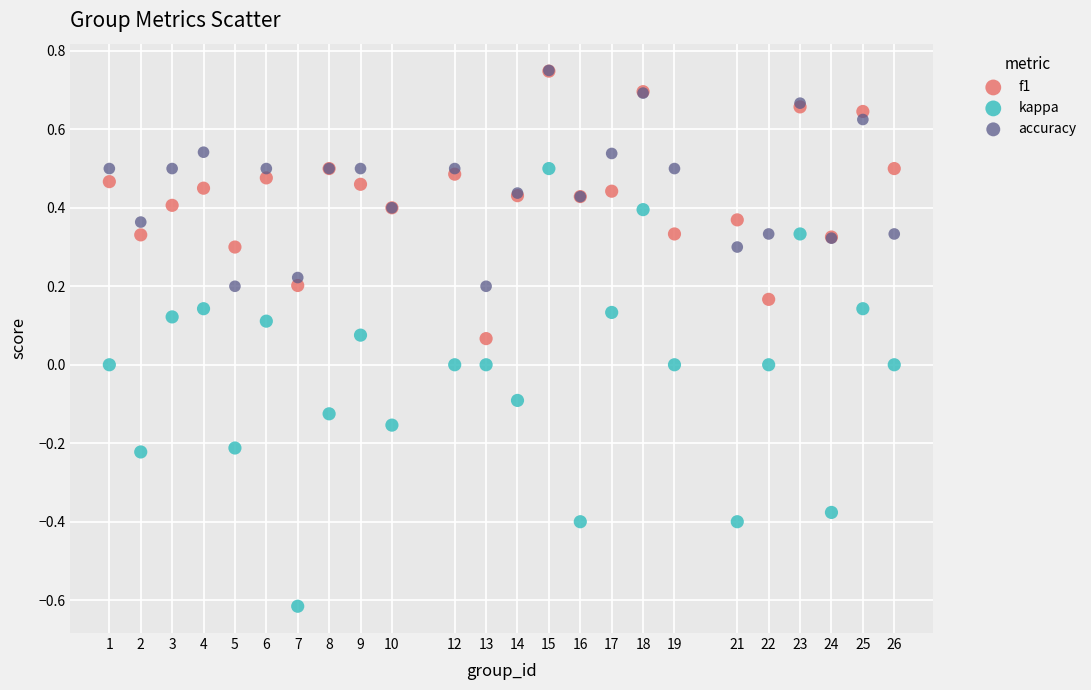

Which series contains the lowest Y value?

kappa